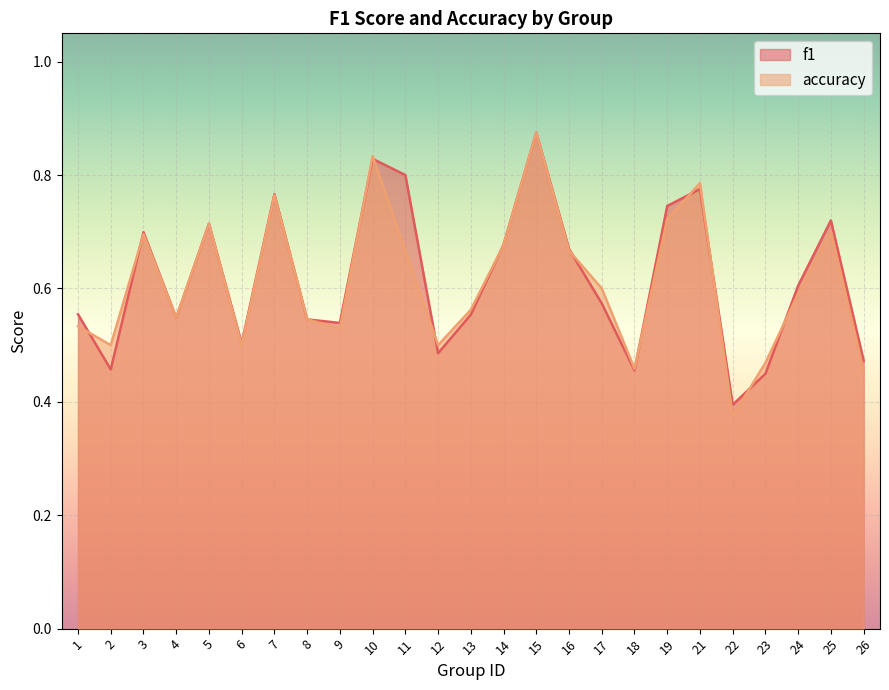

What is the value of the accuracy point at the 1st from the left?

0.5